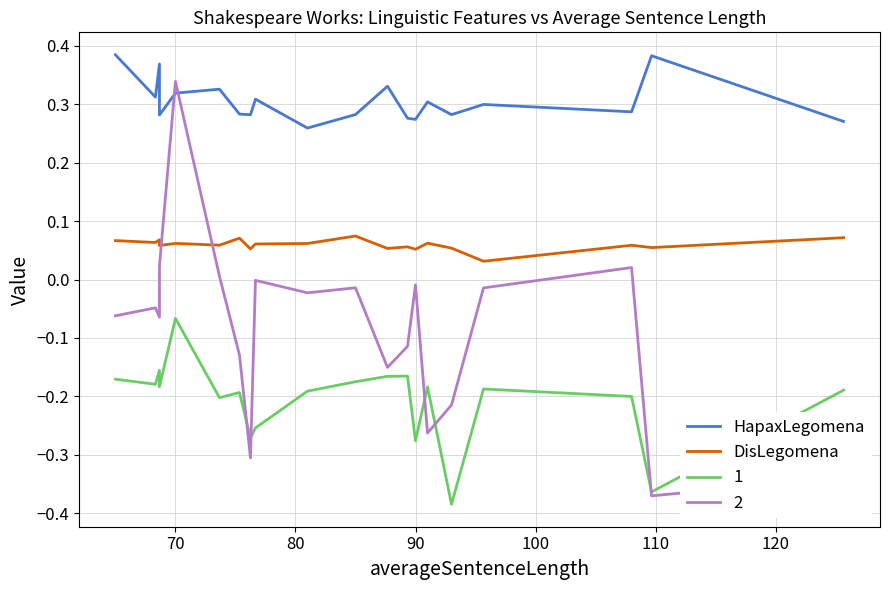

How many interior local valleys does the HapaxLegomena series have?

7